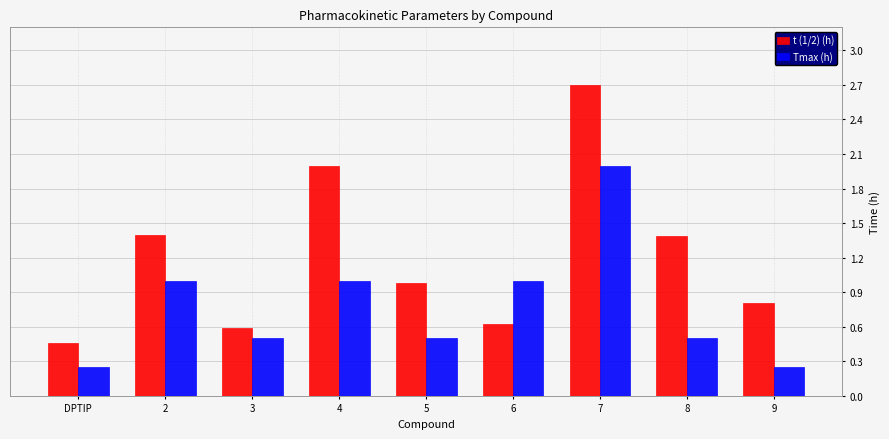

What is the difference between the highest and lowest values at 8?

0.9